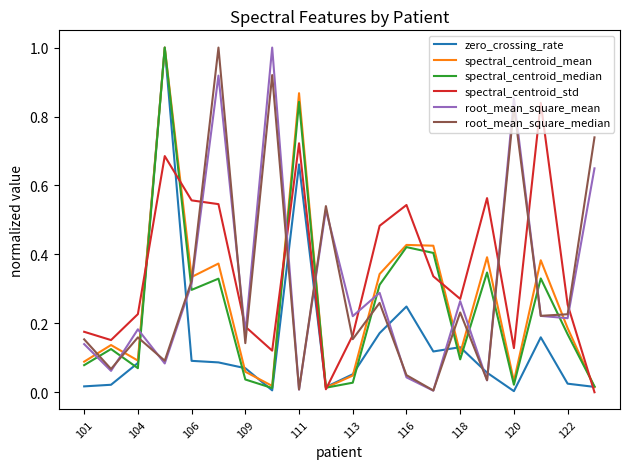

After their last crossing, which series has the higher values: root_mean_square_median or spectral_centroid_std?

root_mean_square_median